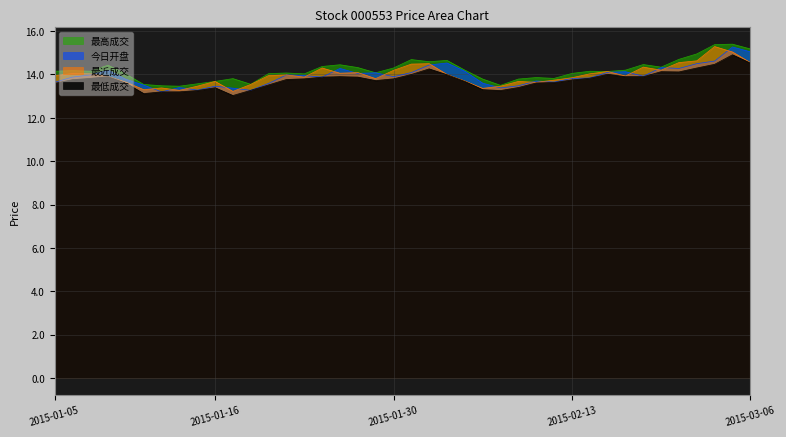

What is the total value across all series at 2015-01-16?

54.2